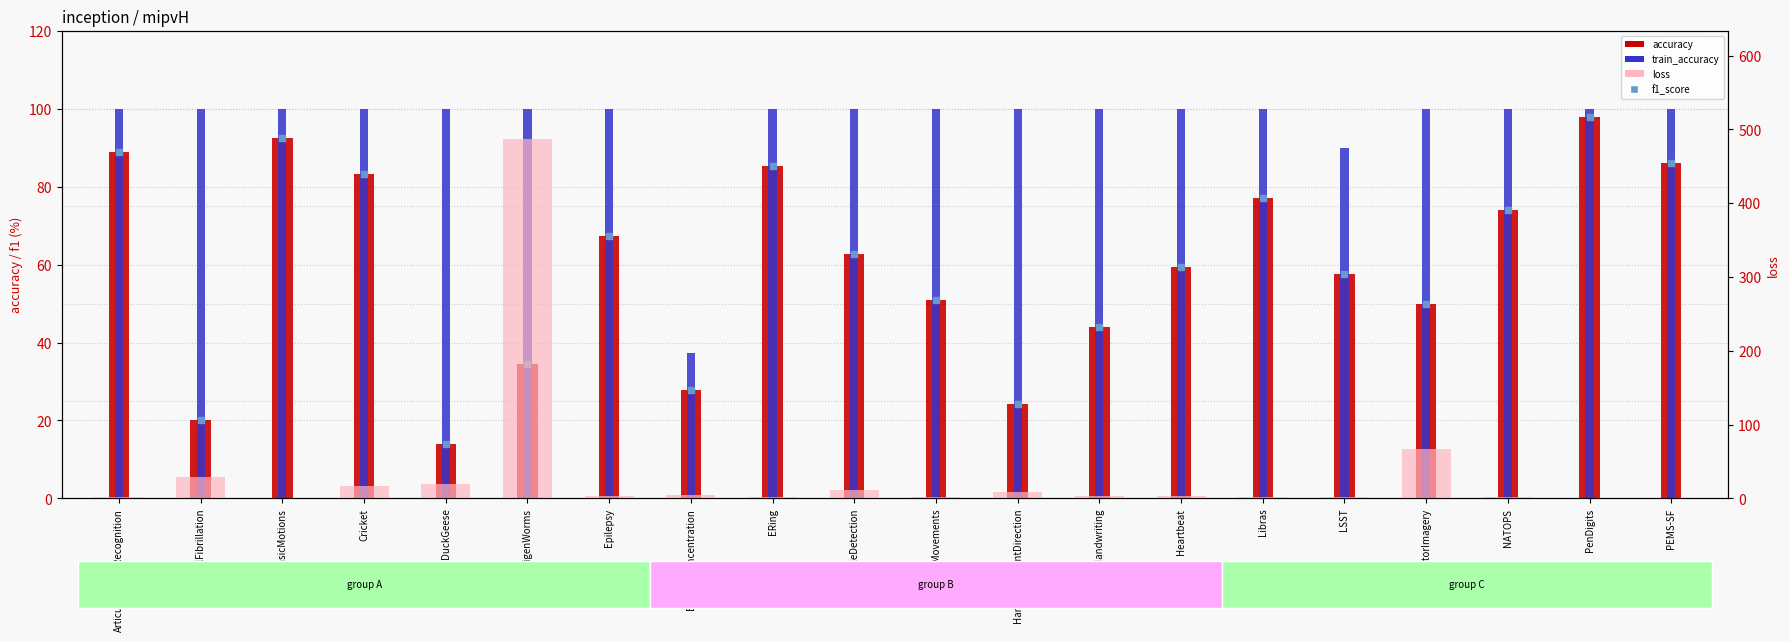

Is the value of f1_score at NATOPS greater than the value of accuracy at Heartbeat?

Yes